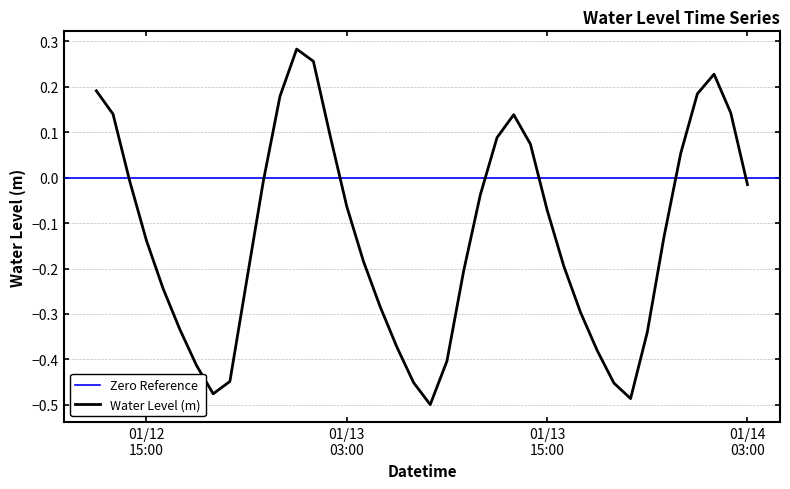

Reading right to left, list all the values displayed in this chart.

-0.0	0.1	0.2	0.2	0.1	-0.1	-0.3	-0.5	-0.5	-0.4	-0.3	-0.2	-0.1	0.1	0.1	0.1	-0.0	-0.2	-0.4	-0.5	-0.5	-0.4	-0.3	-0.2	-0.1	0.1	0.3	0.3	0.2	-0.0	-0.2	-0.4	-0.5	-0.4	-0.3	-0.2	-0.1	-0.0	0.1	0.2